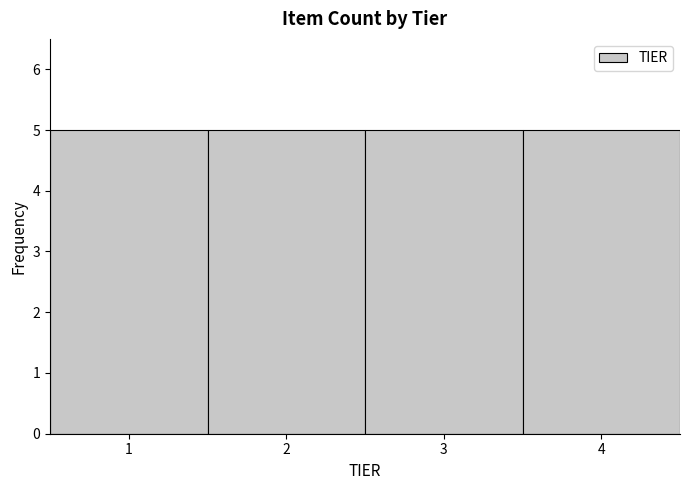

Reading left to right, list every bar in this chart as the range it spans on the x-axis followed by its height. The values are not printed on the chart, so give them approximately, as read against the axis.

0.5 to 1.5: 5
1.5 to 2.5: 5
2.5 to 3.5: 5
3.5 to 4.5: 5